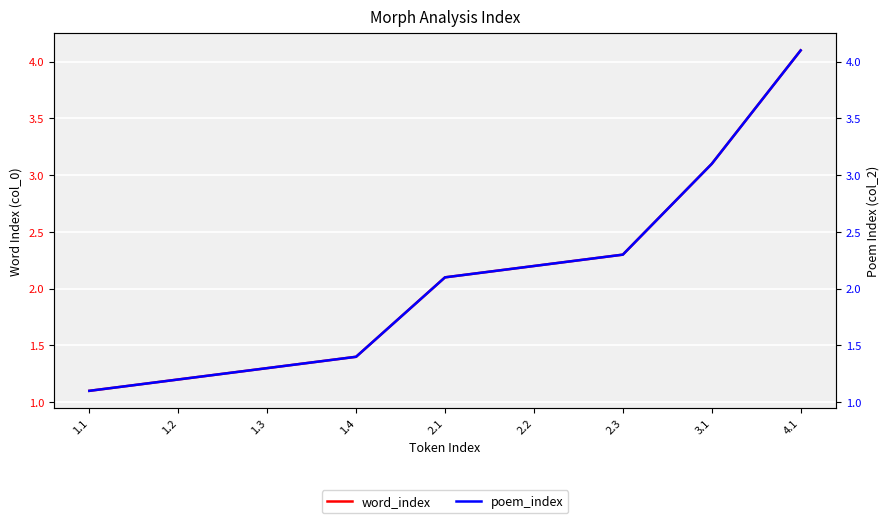

Between 1.2 and 1.4, which series saw the biggest shift?

word_index